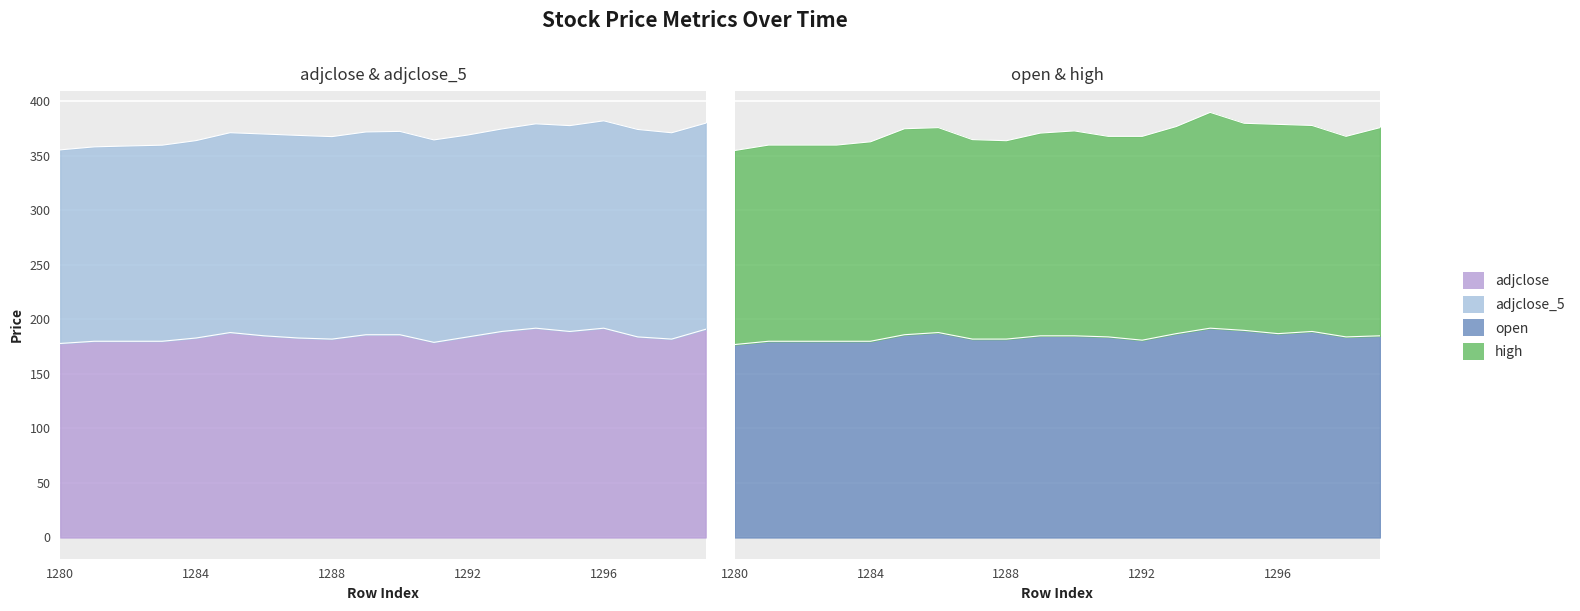

What is the difference between the maximum and second lowest values in the open series?

12